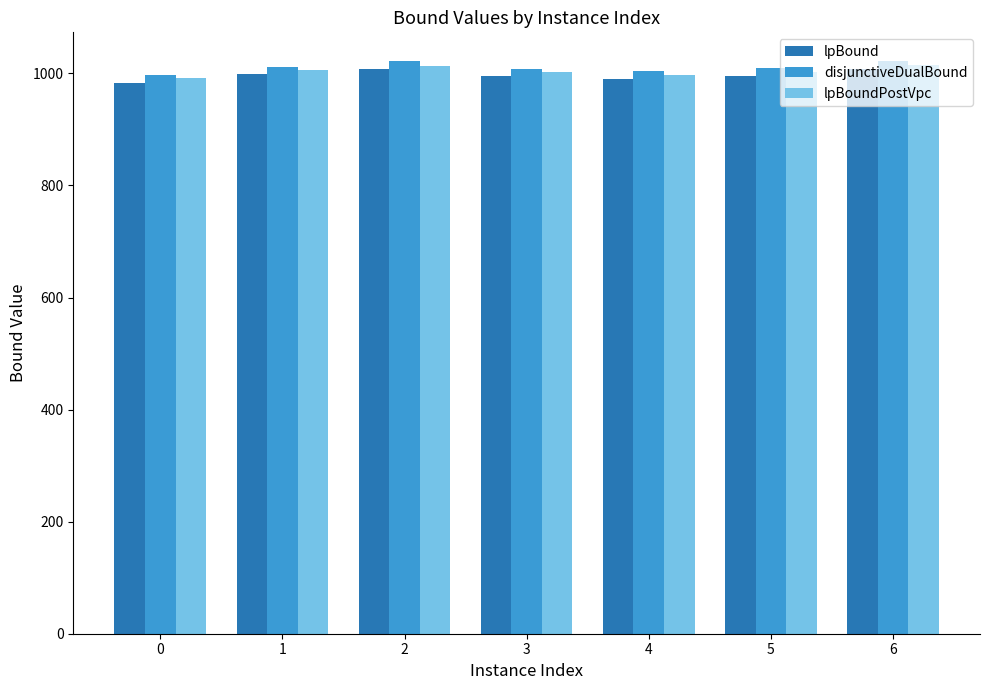

What is the total value across all series at 4?

2990.5